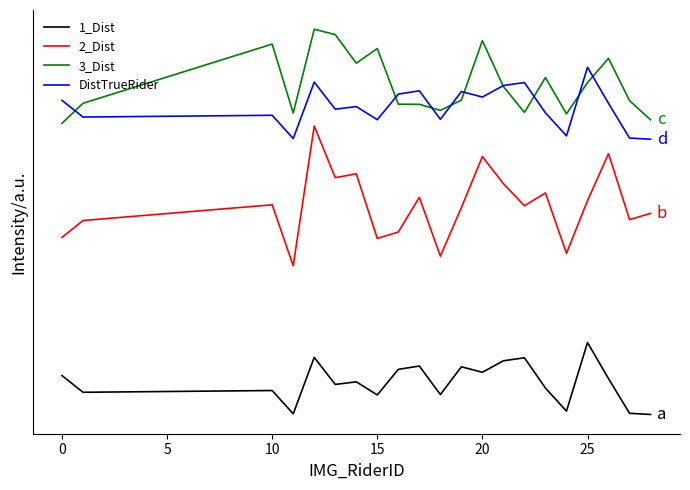

Is this an area chart (filled region under the line)?

No